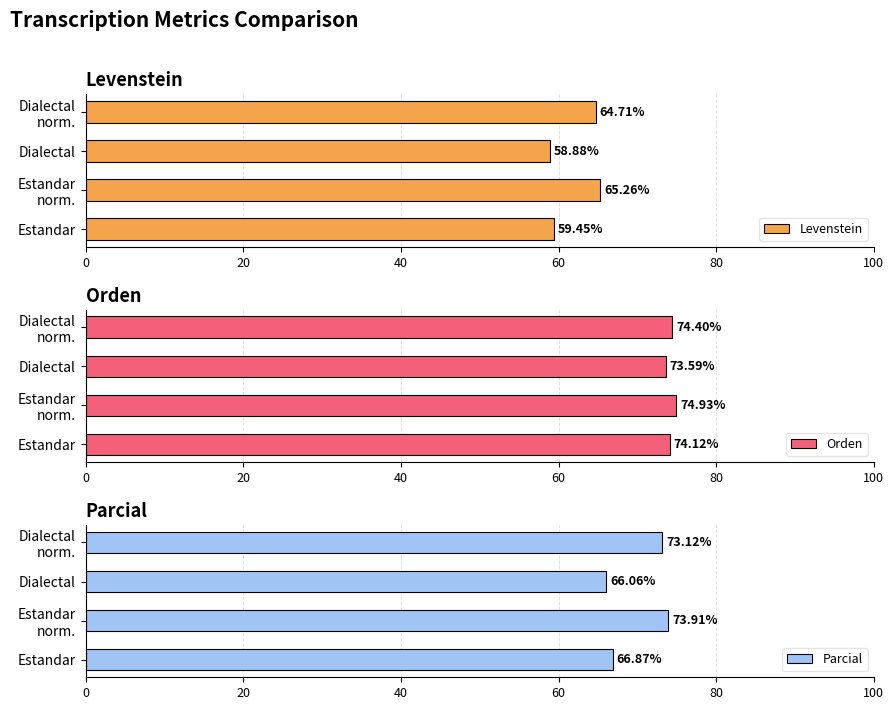

How many data points in Levenstein are less than 64?

2